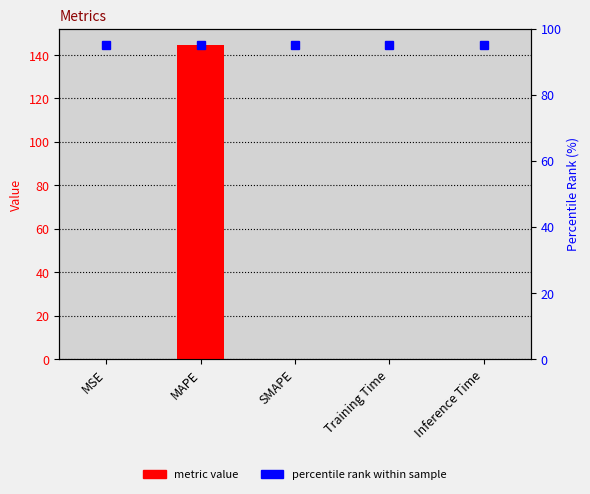

How many values are above zero?

4